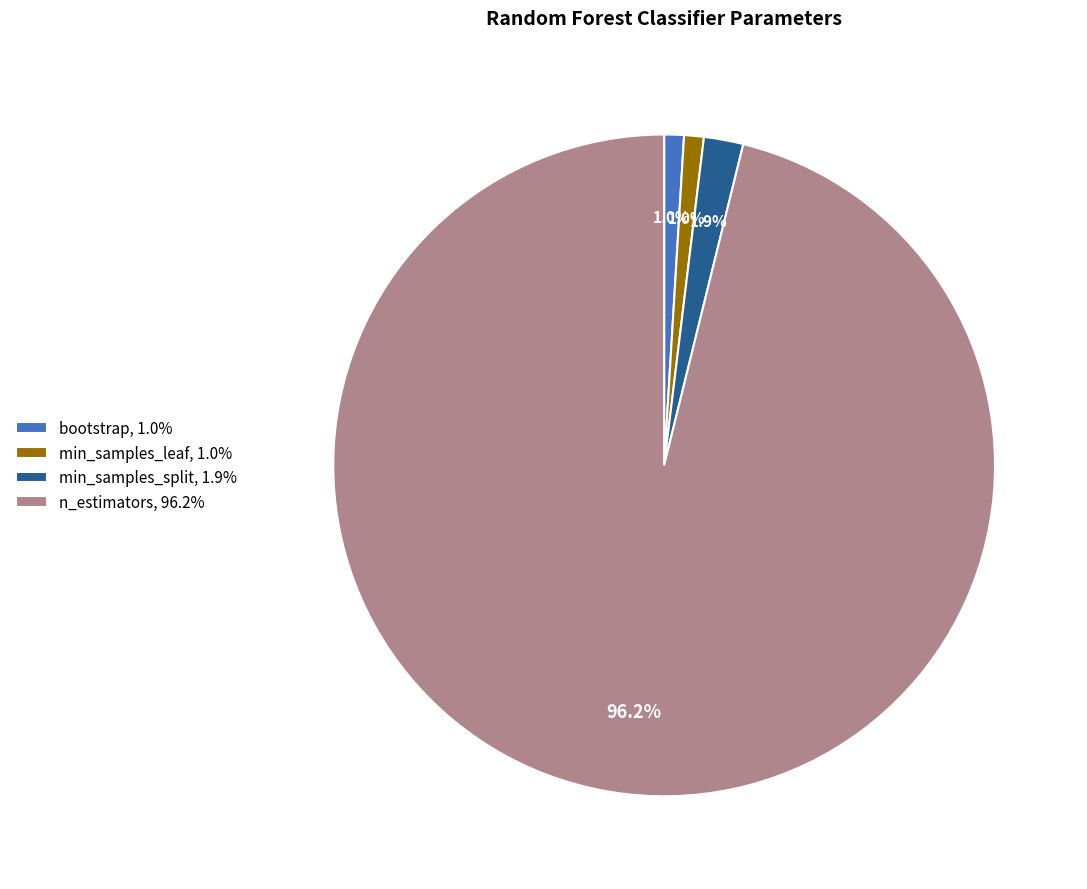

Which slice represents more than half of the pie?

n_estimators, 96.2%